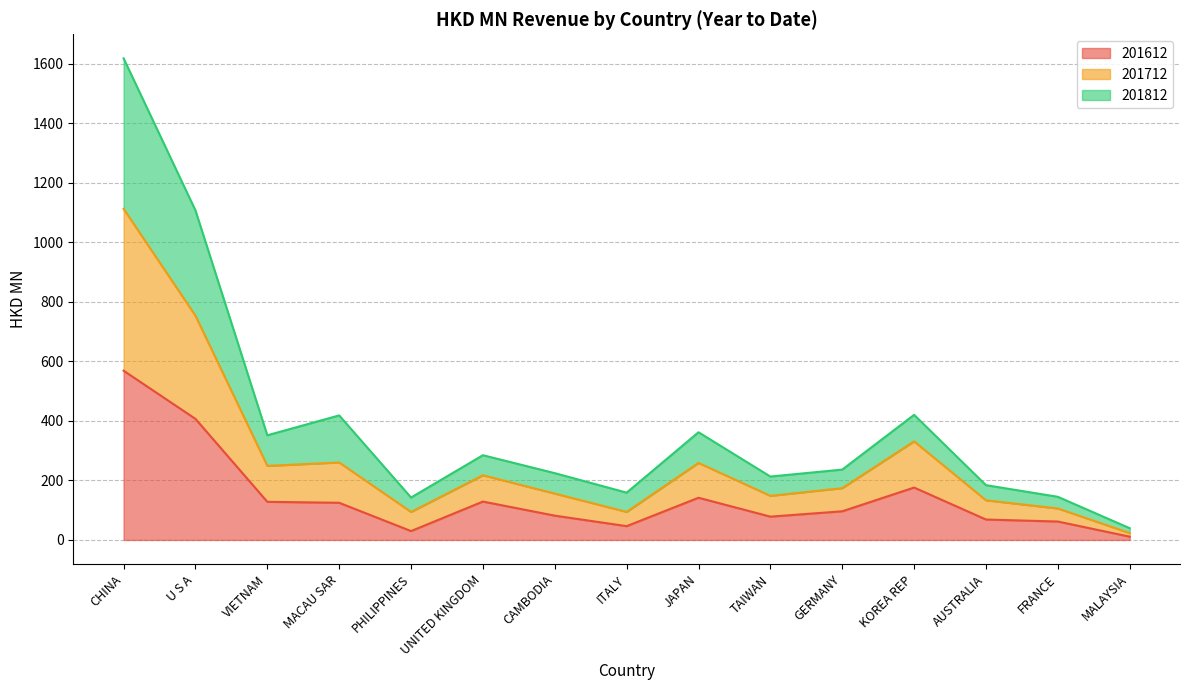

Is it true that 201612 equals 61.9 at FRANCE?

True